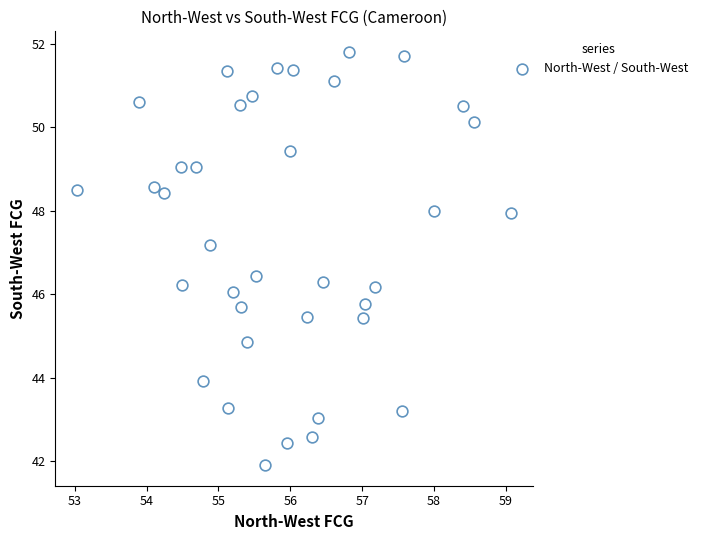

What is the range of Y values (max minus min)?

9.9